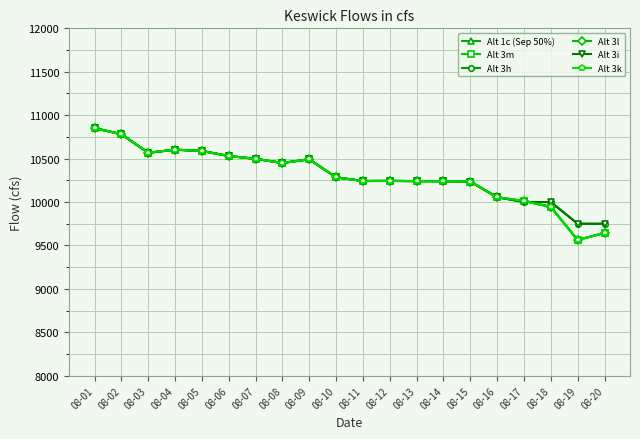

How many lines are shown in the chart?

6